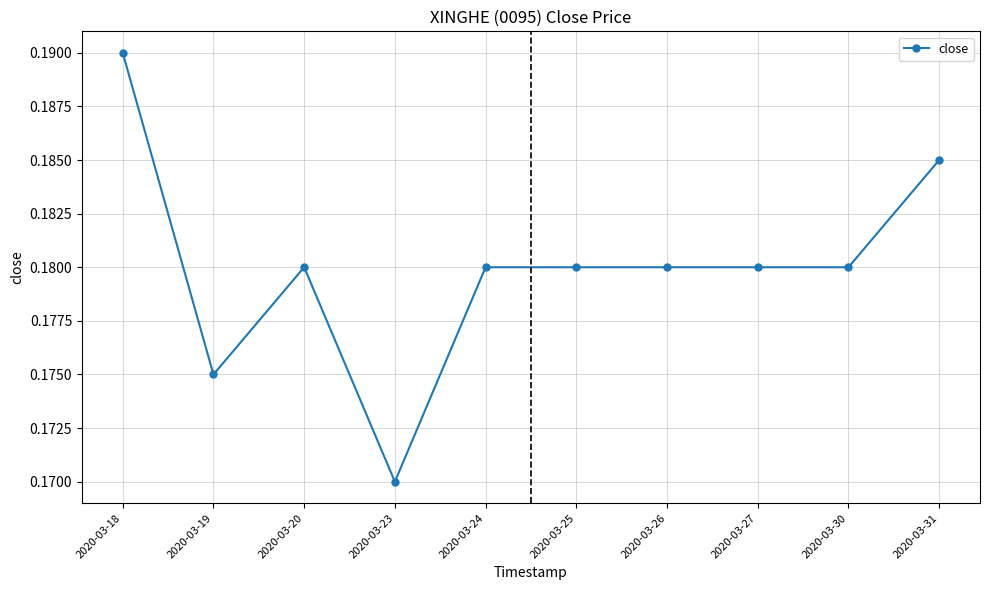

Where is the first local maximum?

2020-03-20